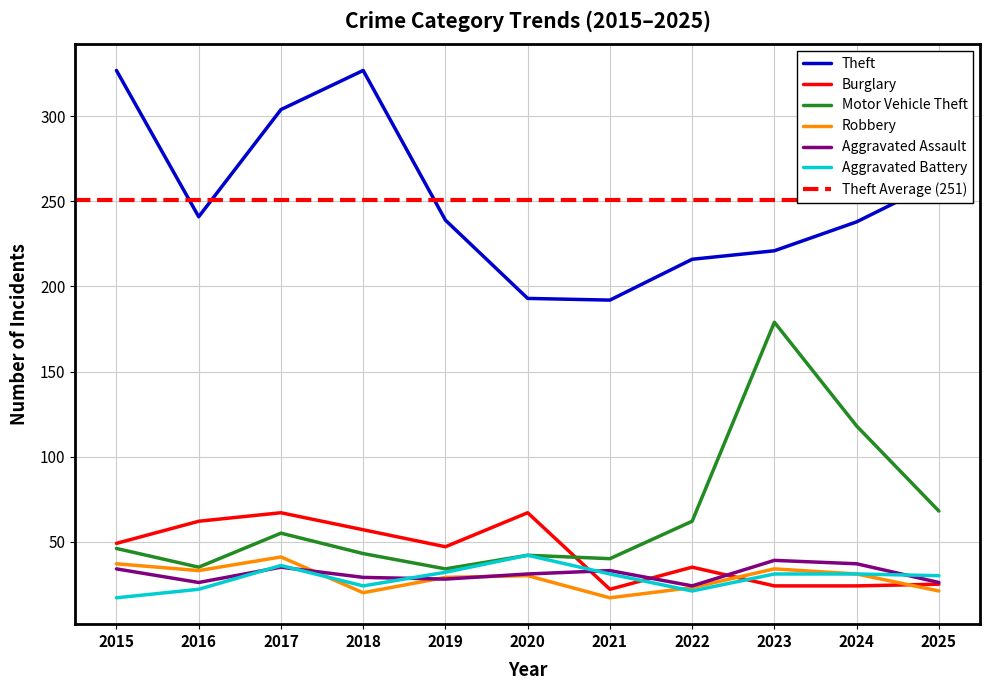

What is the difference between the highest and lowest values at 2018?

307